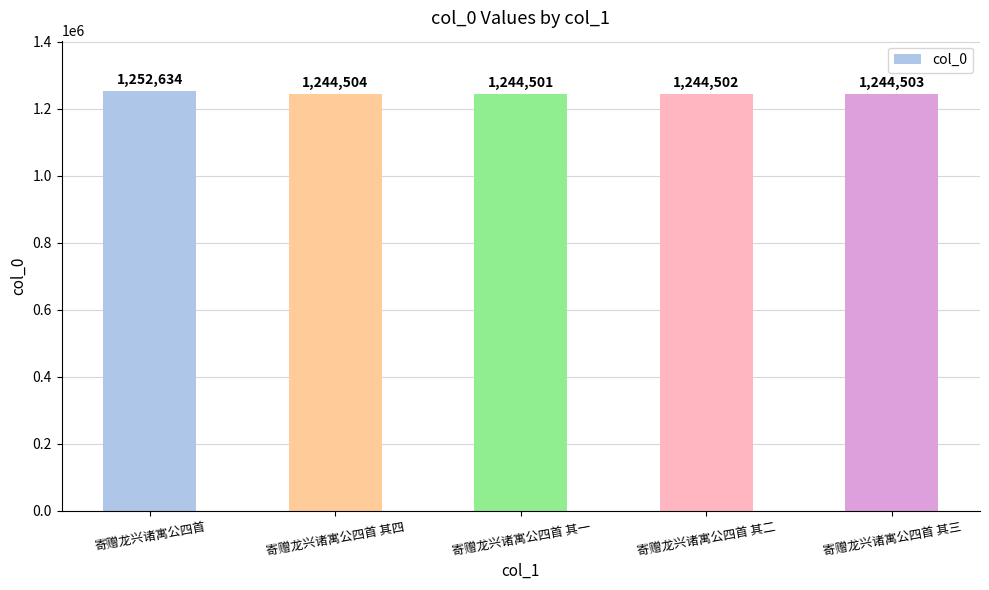

How many data points are less than 1244503?

2